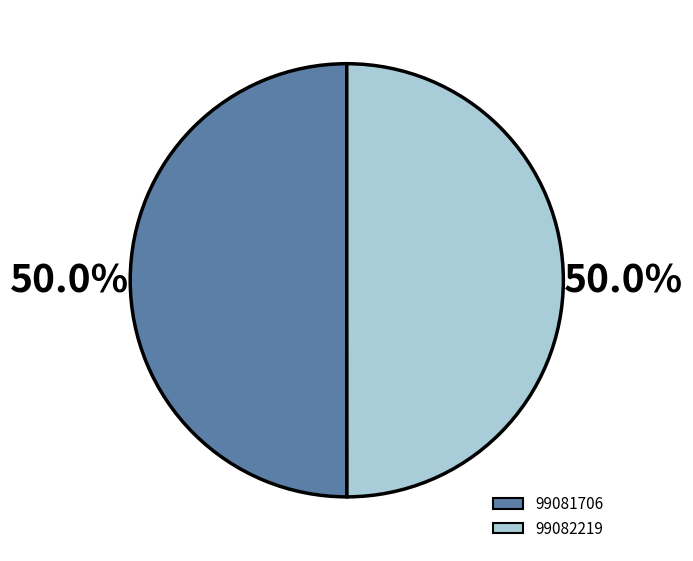

The 99082219 slice represents 59% of the pie. True or false?

False